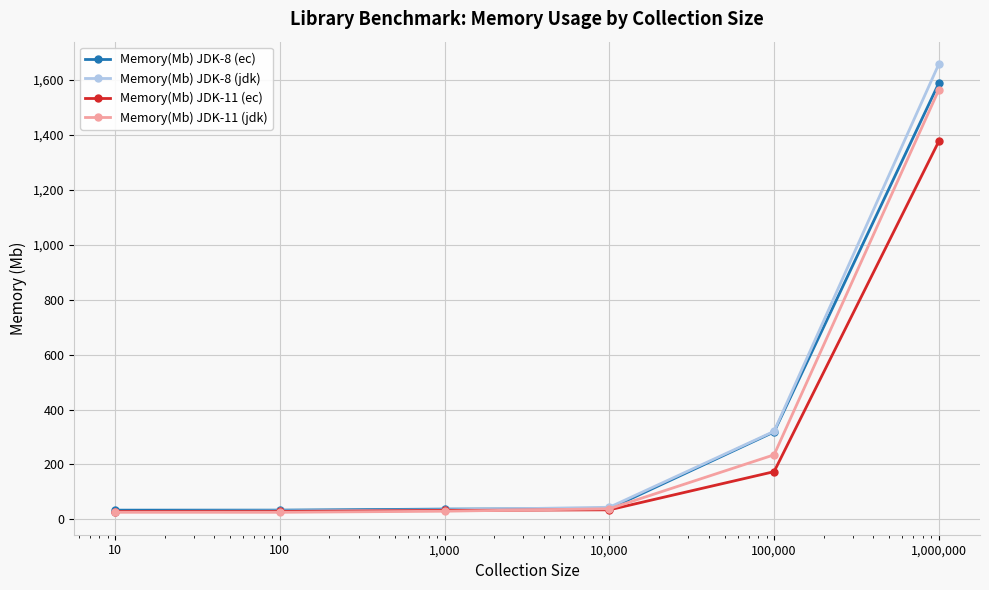

What is the value of the Memory(Mb) JDK-8 (ec) point at the 5th from the left?

318.4